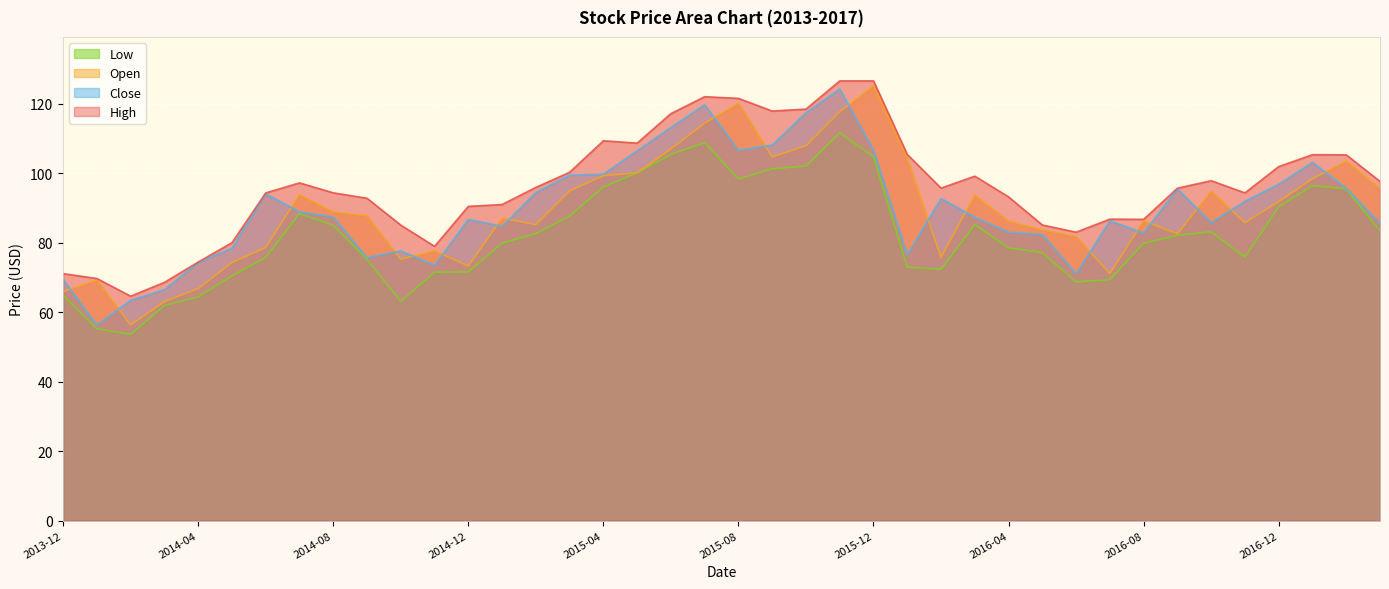

Is the value of Close at 2014-03-01 greater than the value of High at 2017-03-01?

No